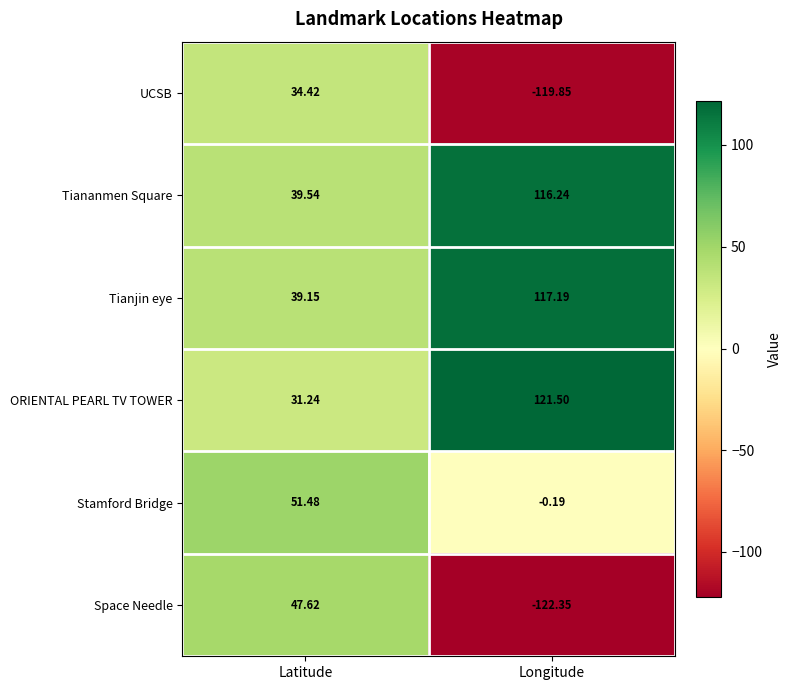

Rank the series at Latitude from lowest to highest value.

ORIENTAL PEARL TV TOWER, UCSB, Tianjin eye, Tiananmen Square, Space Needle, Stamford Bridge